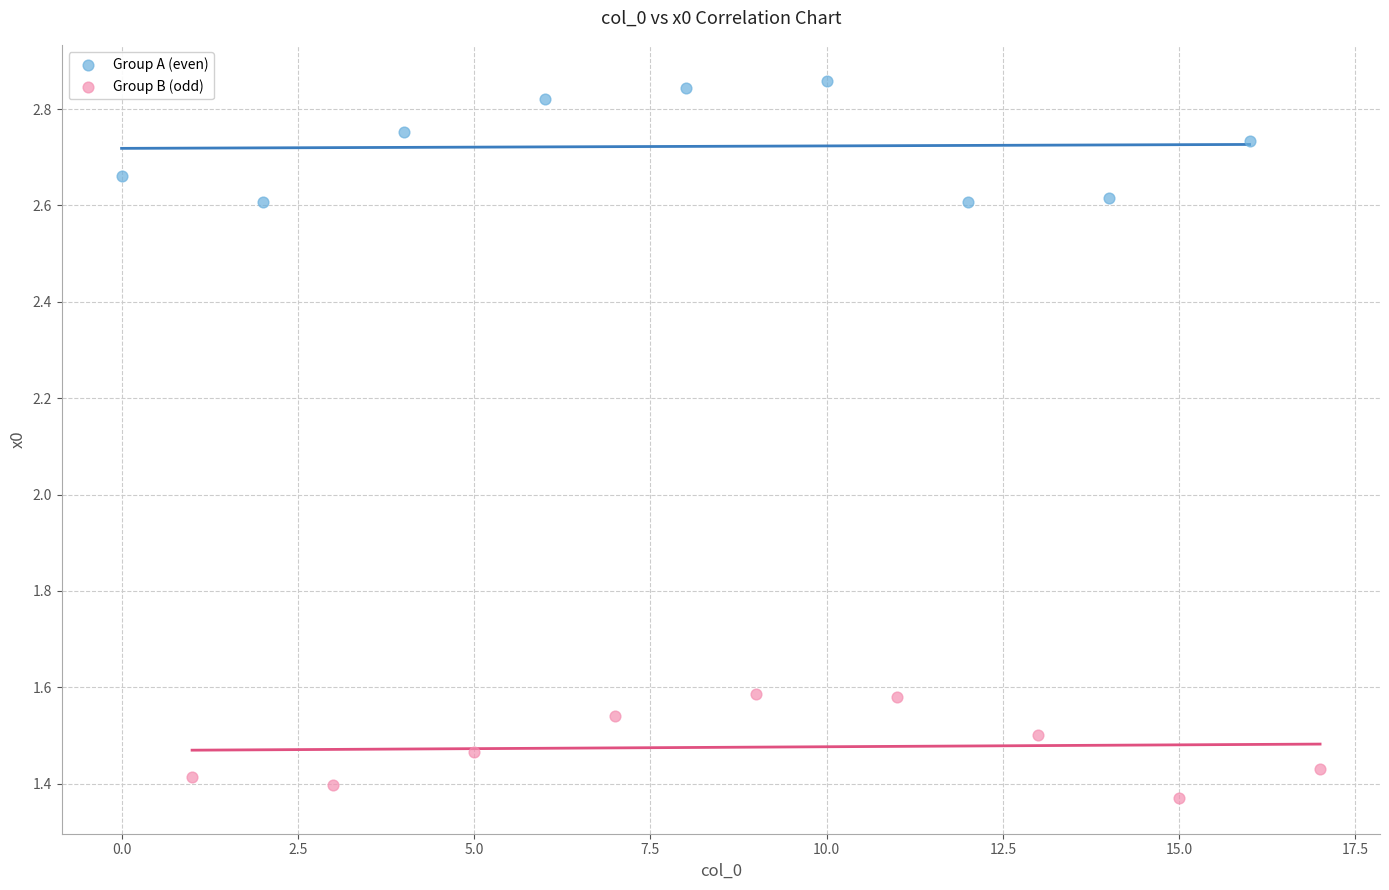

Which series has the largest Y range (max minus min)?

Group A (even)